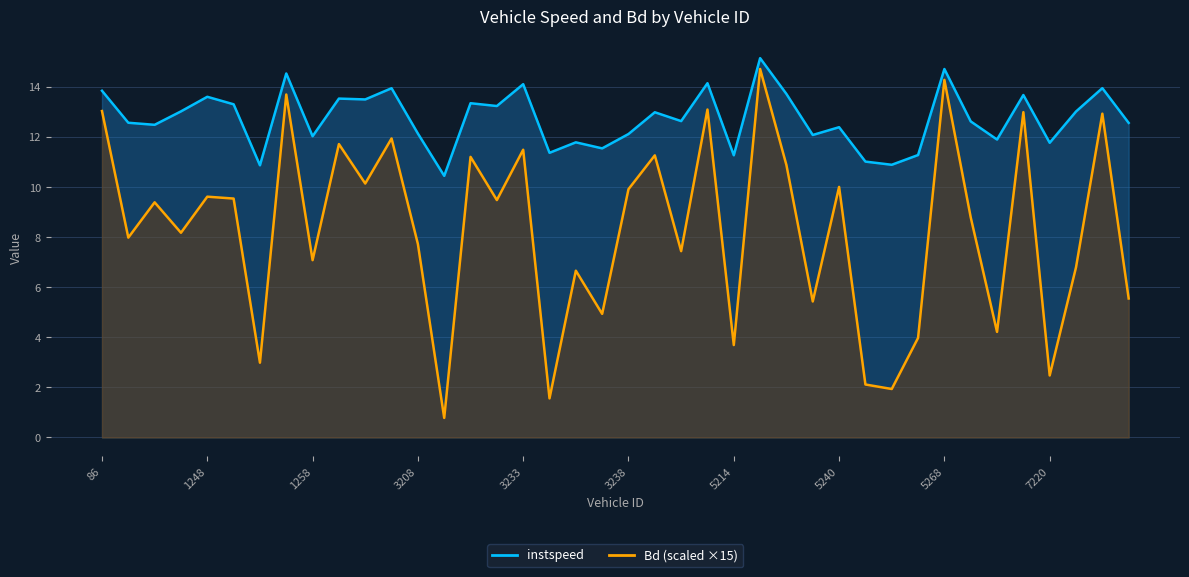

True or false: Bd and instspeed intersect in this chart.

False